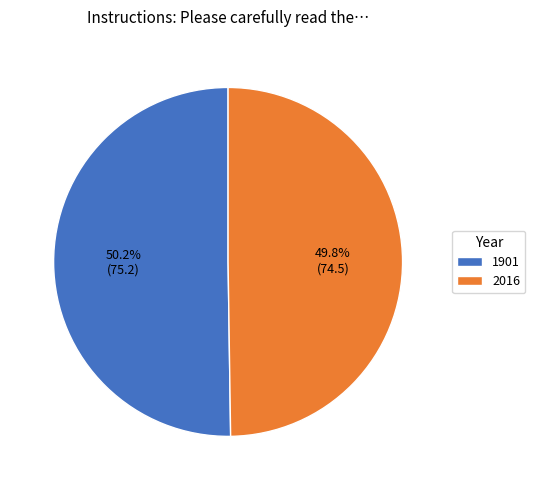

Is there any slice that represents more than half of the pie?

Yes